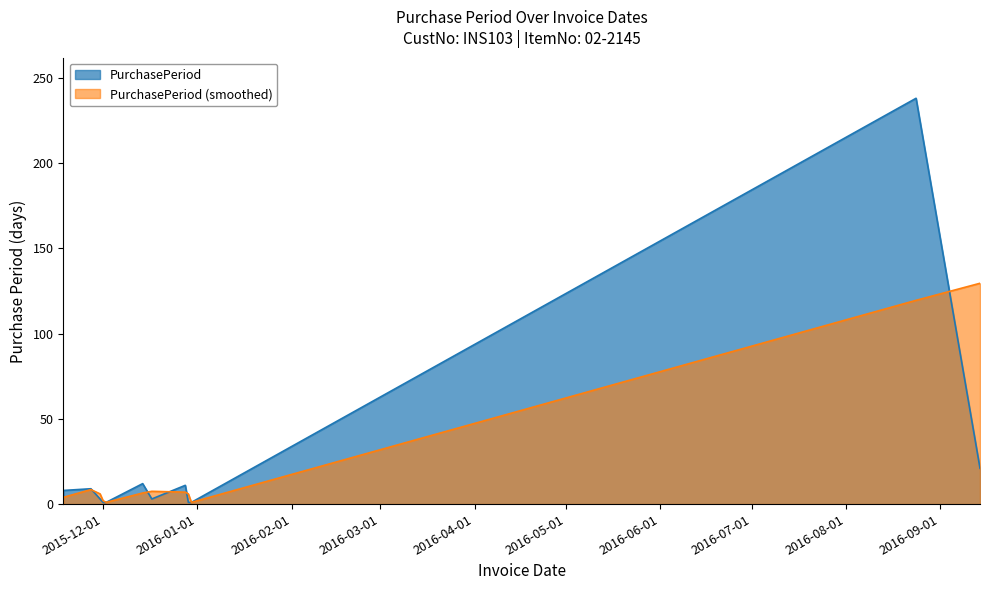

What is the difference between the maximum and minimum values?

237